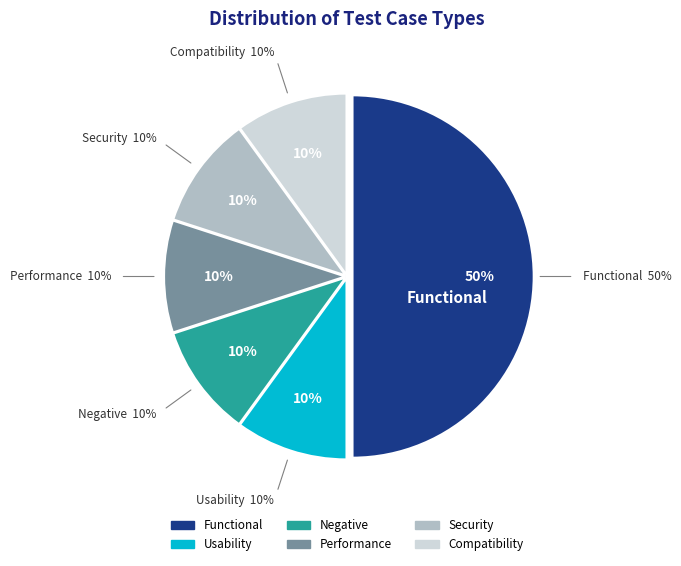

Is it true that Performance is 18% of the pie?

False